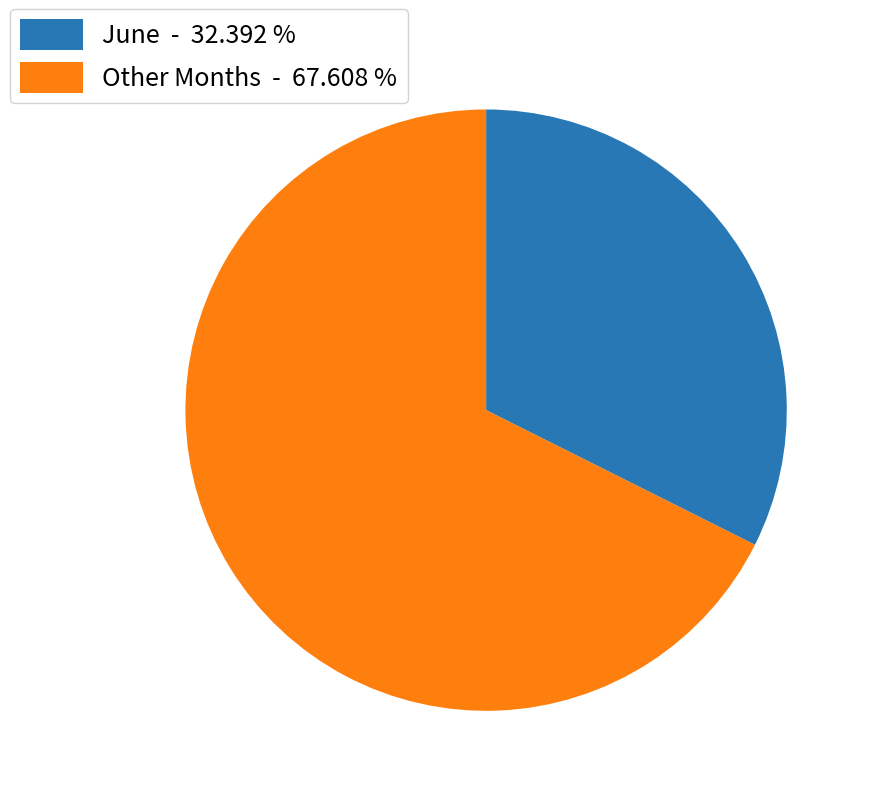

Does any single category account for the majority?

Yes